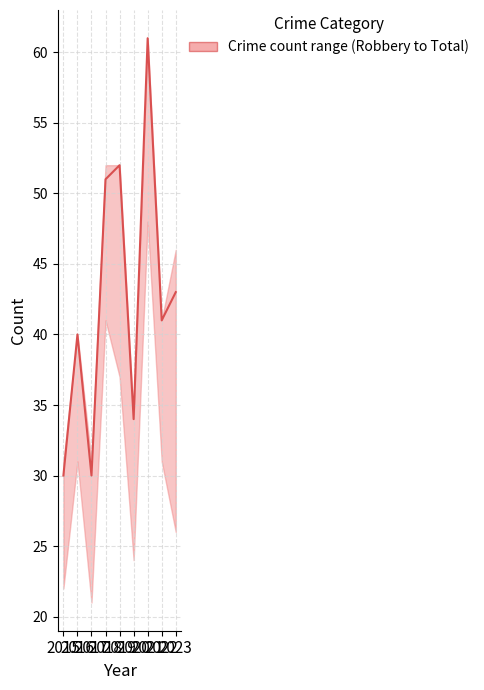

Approximately how many times larger is the value at 2022 compared to 2023?

1.0